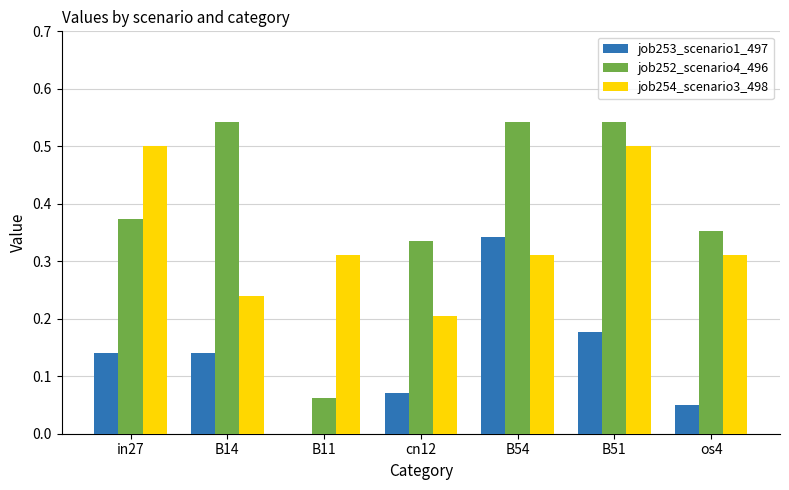

How many series are shown in this chart?

3